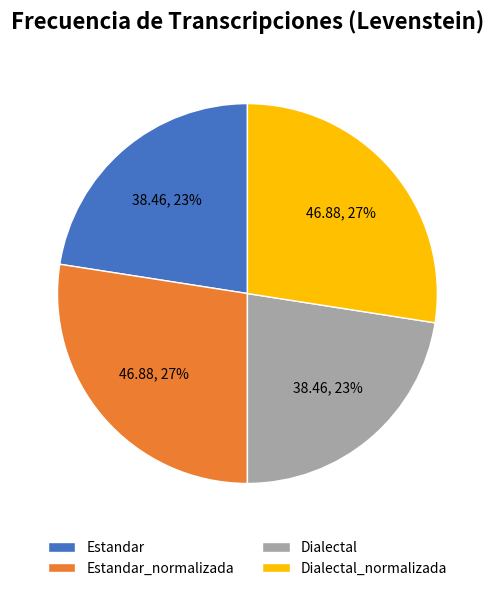

Which has a higher value, Estandar_normalizada or Dialectal?

Estandar_normalizada